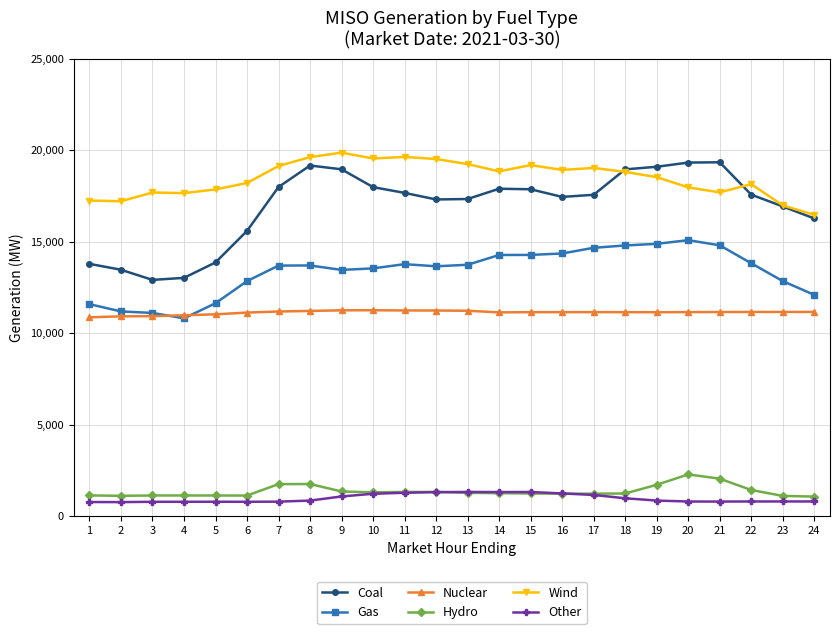

Between 2 and 14, which series saw the biggest shift?

Coal